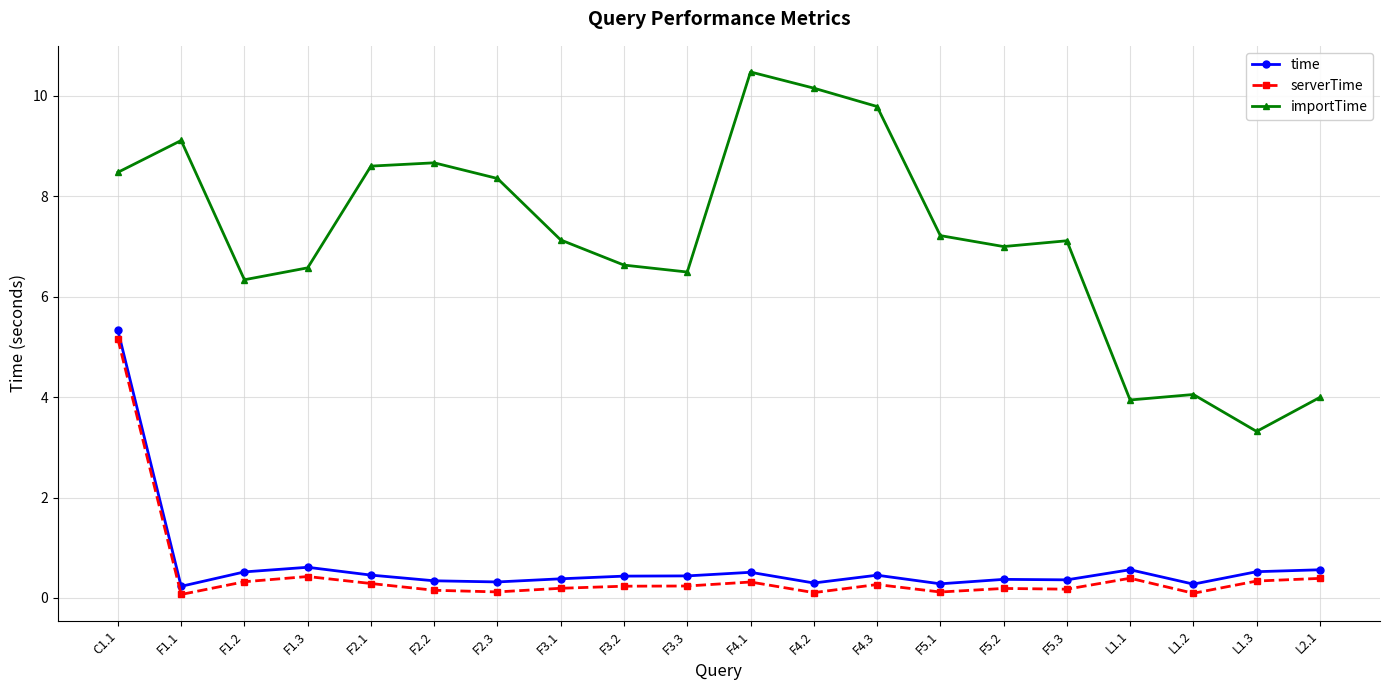

Read the time value at F2.1.

0.5